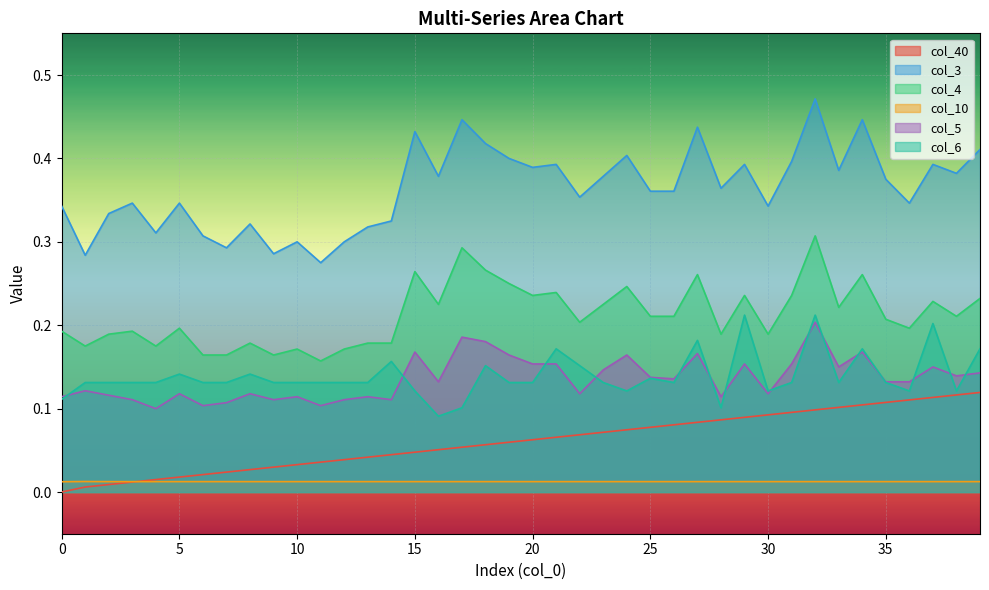

Where is the first local minimum for col_5?

4